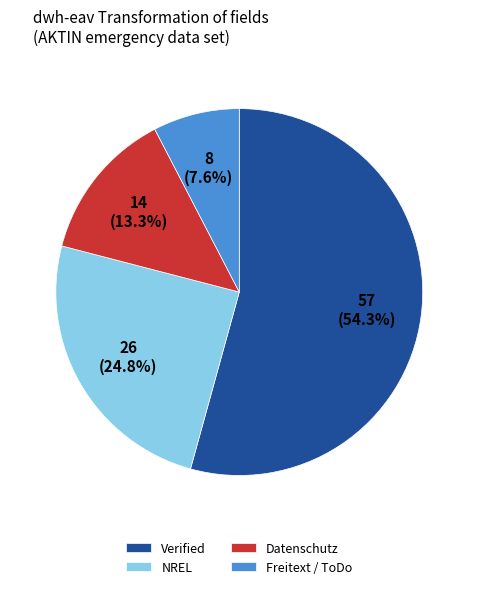

Which category has the smallest portion of the pie?

Freitext / ToDo